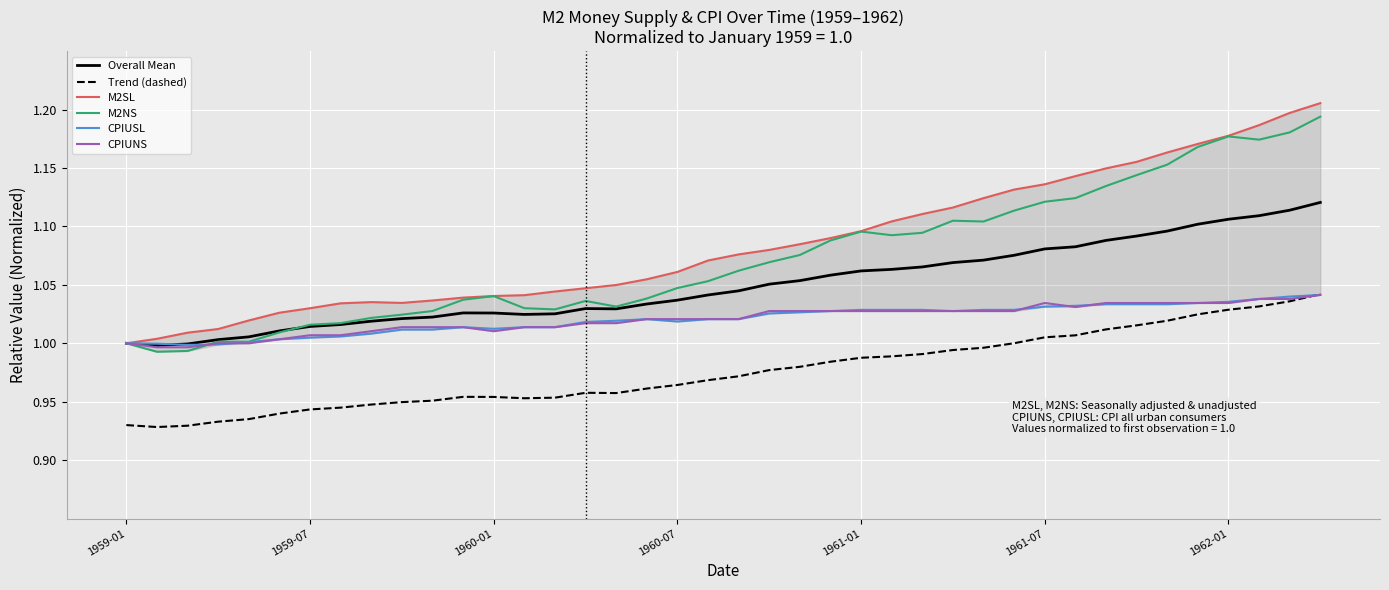

The CPIUSL series shows 1.0 at 20. True or false?

True